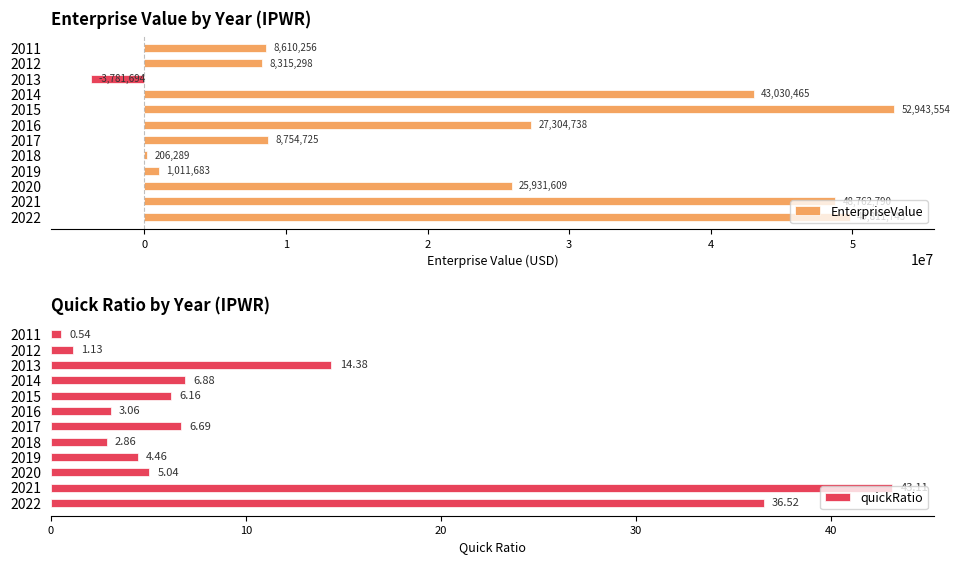

What is the sum of the quickRatio values at 2022 and 2012?

37.7